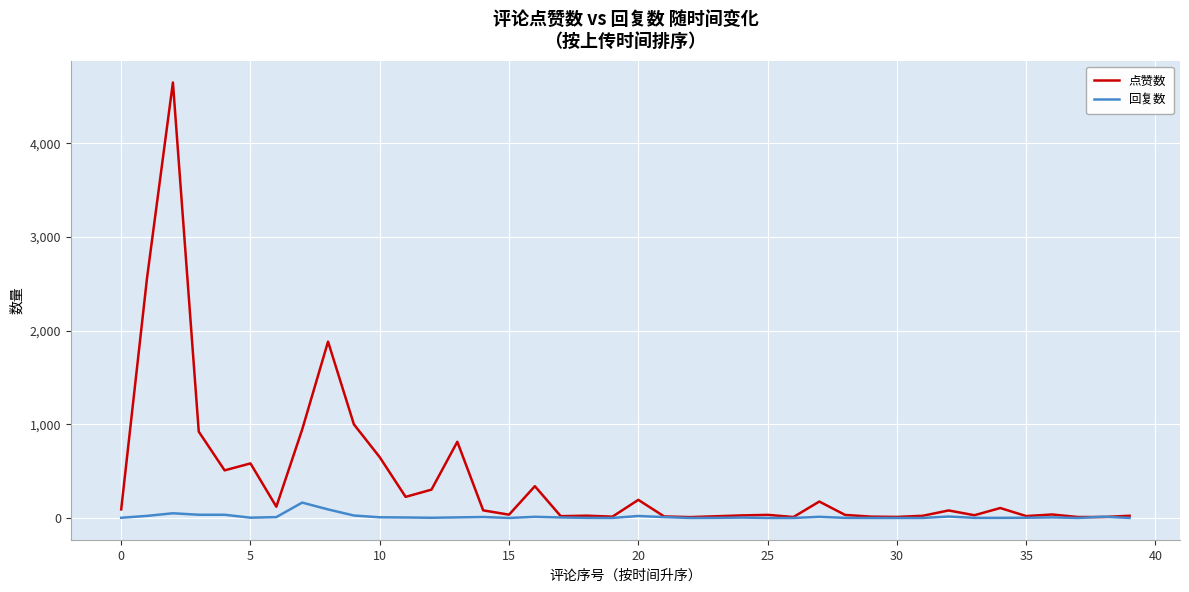

Which series has the widest spread of values?

点赞数